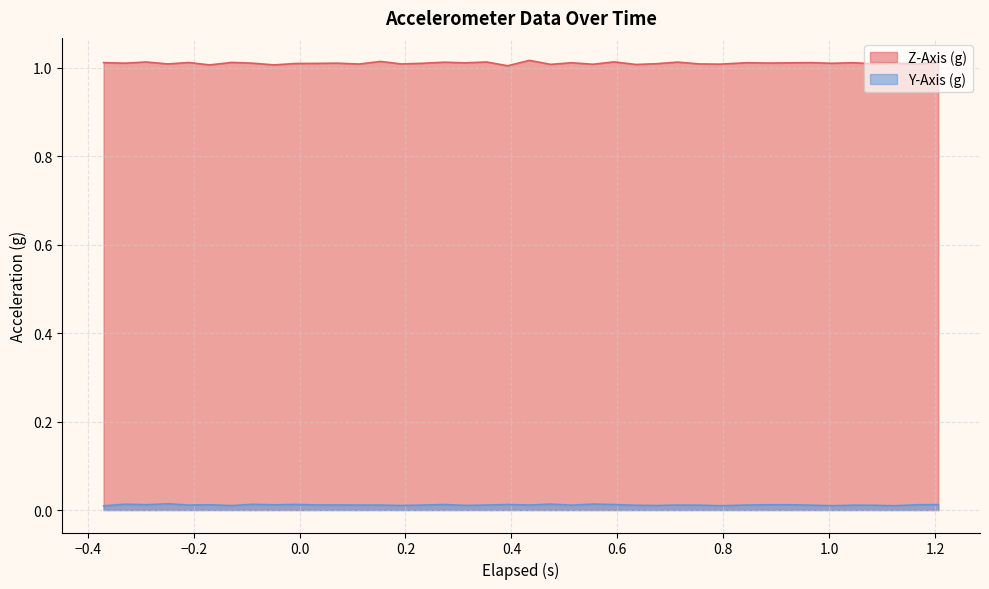

True or false: Z-Axis (g) and Y-Axis (g) cross at least once.

False